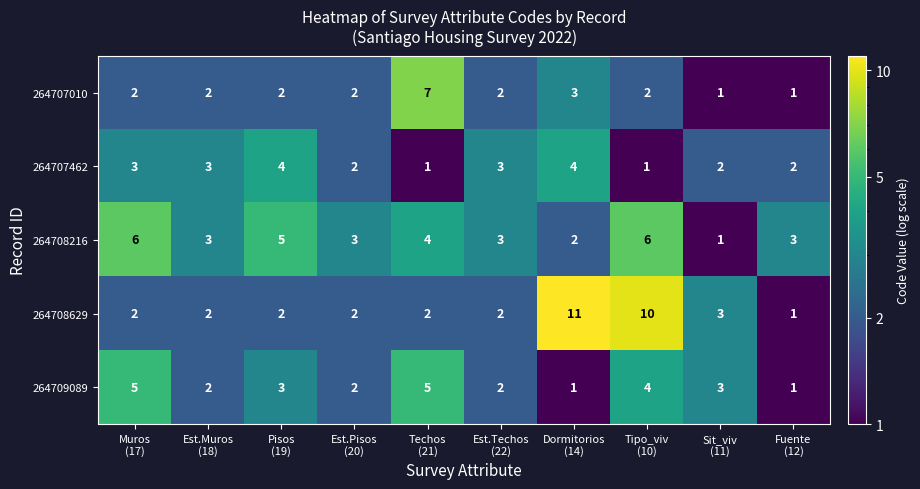

Which series has the largest range (max minus min)?

264708629